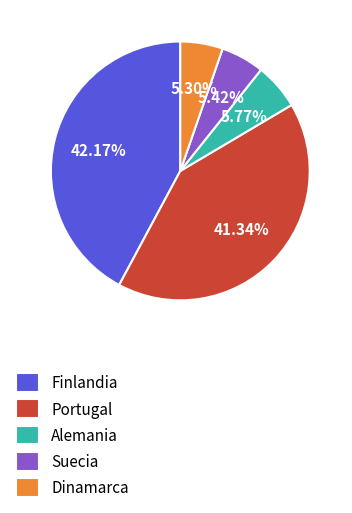

Which has a higher value, Portugal or Suecia?

Portugal